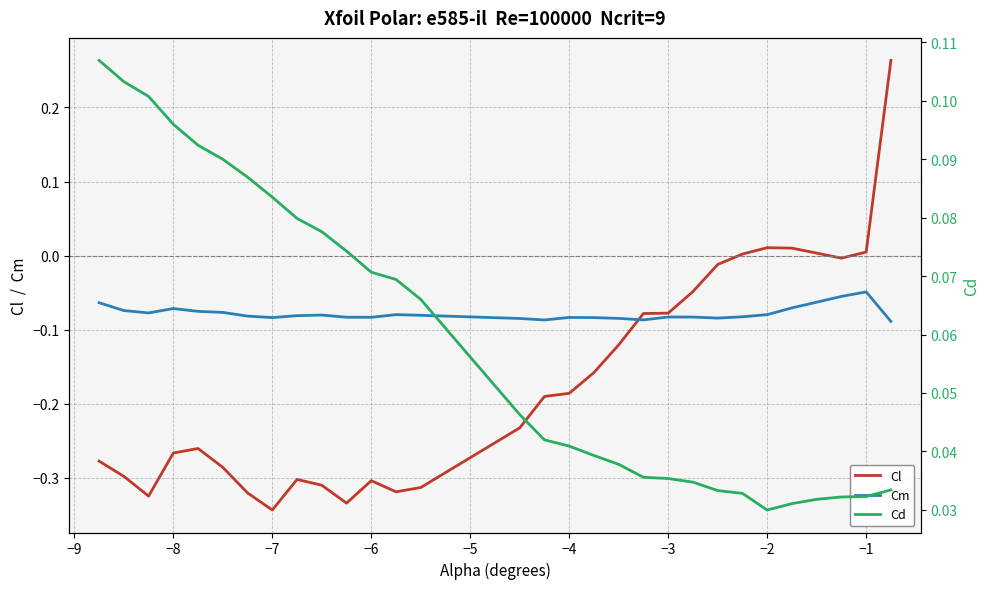

The Cm series shows -0.0 at −8. True or false?

False